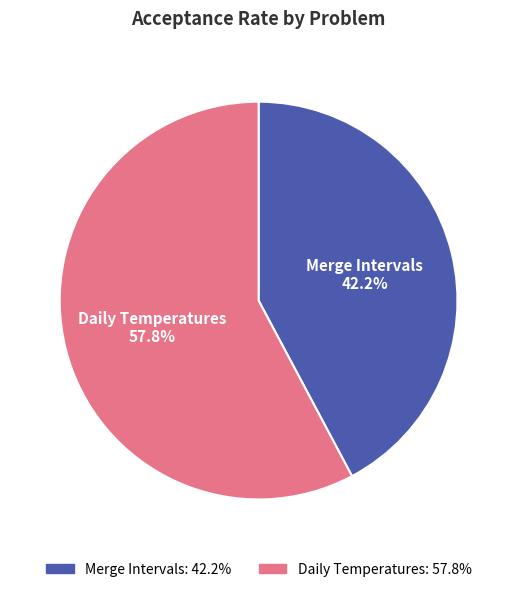

Which slice is the smallest?

Merge Intervals